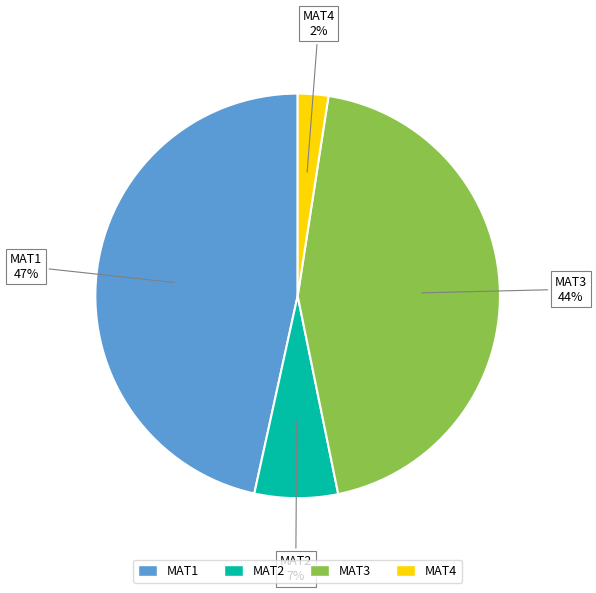

Does MAT3 account for over 50% of the chart?

No